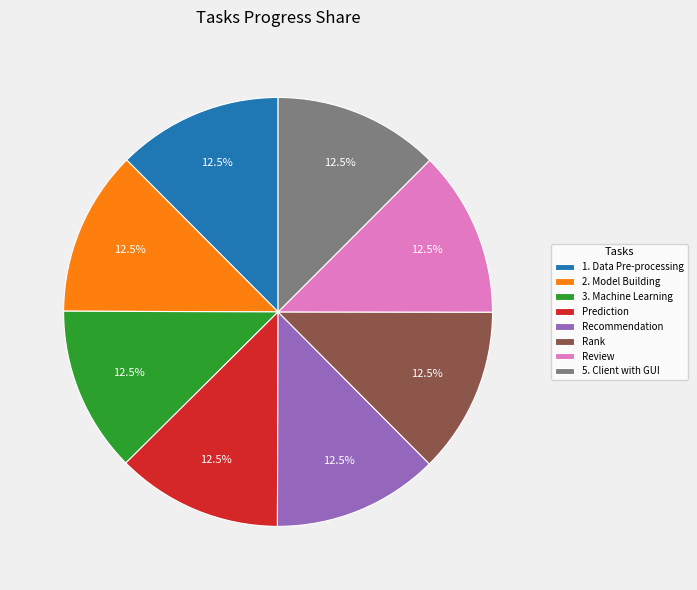

What percentage do 1. Data Pre-processing and Prediction together represent?

25.0%